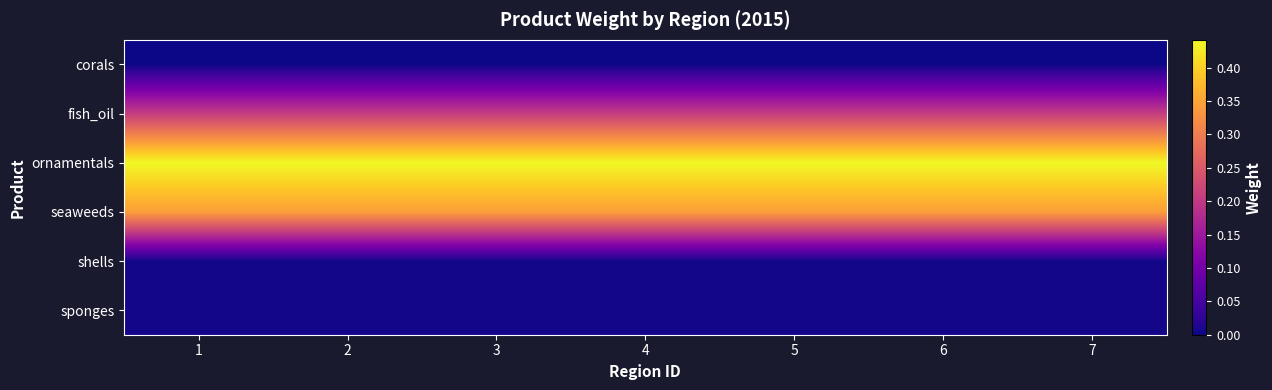

How many data points does each series have?

7